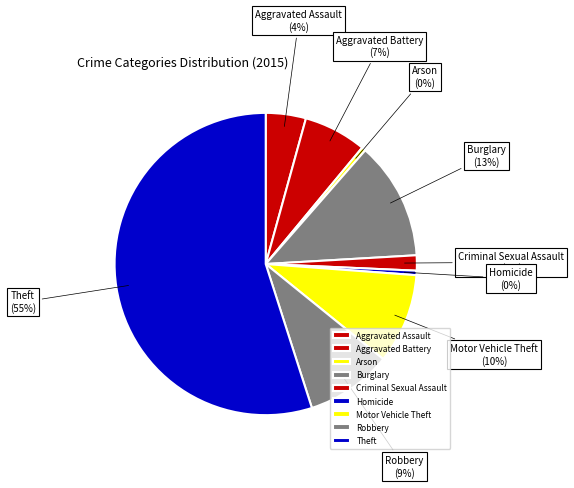

Which category accounts for the majority?

Theft